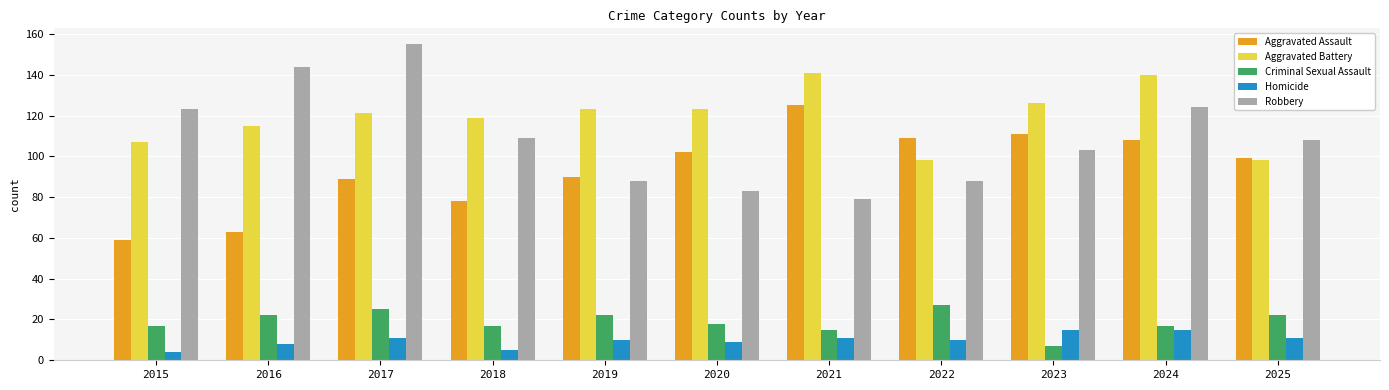

Where does the Aggravated Assault series first go above 99?

2020